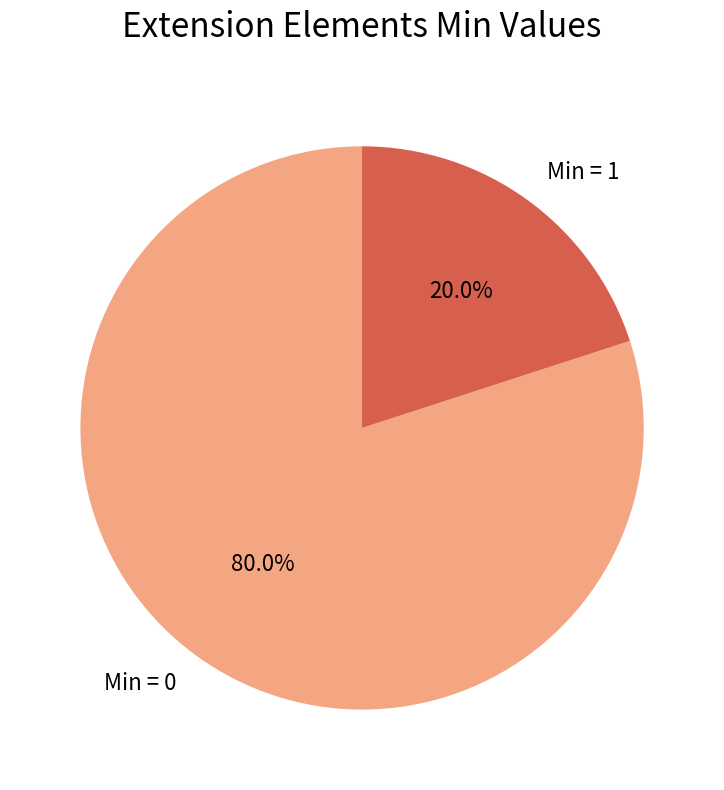

Which category has the smallest portion of the pie?

Min = 1